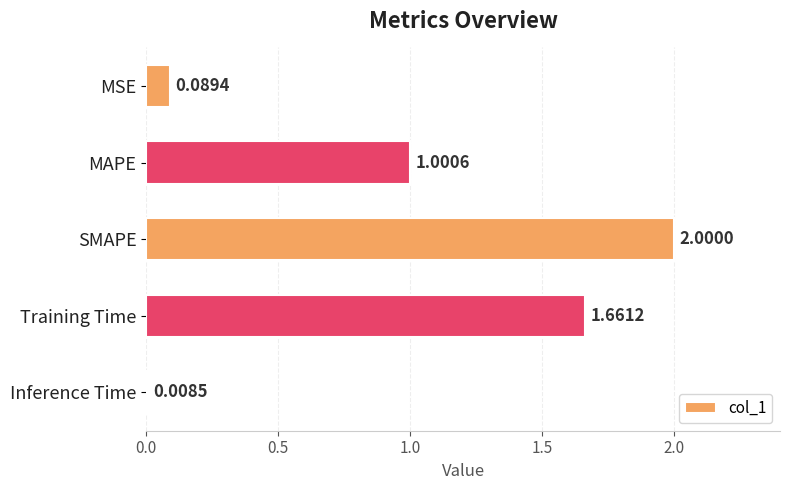

How many data points are less than 1?

2